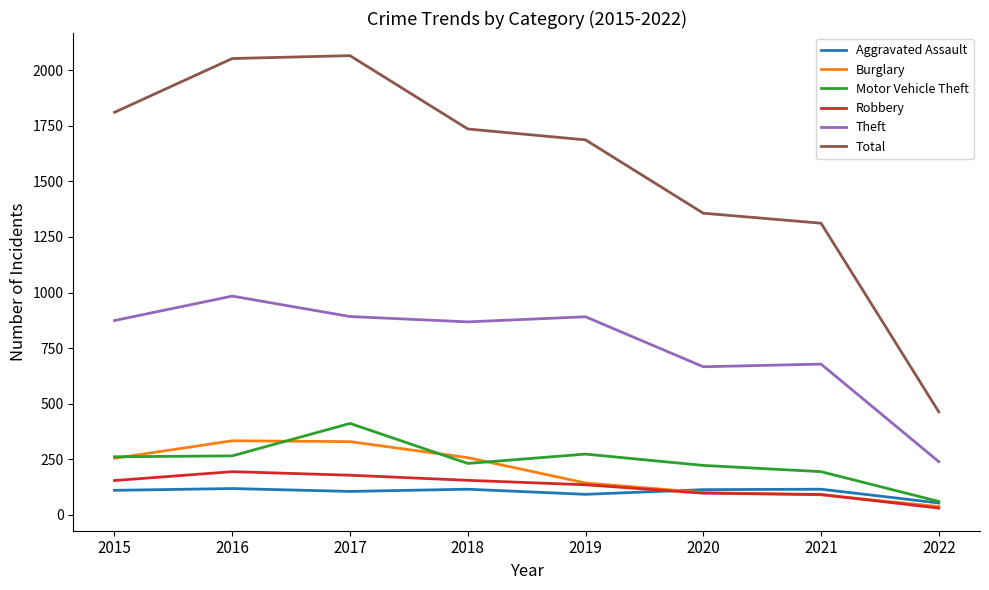

What are all the series names shown in the legend?

Aggravated Assault, Burglary, Motor Vehicle Theft, Robbery, Theft, Total